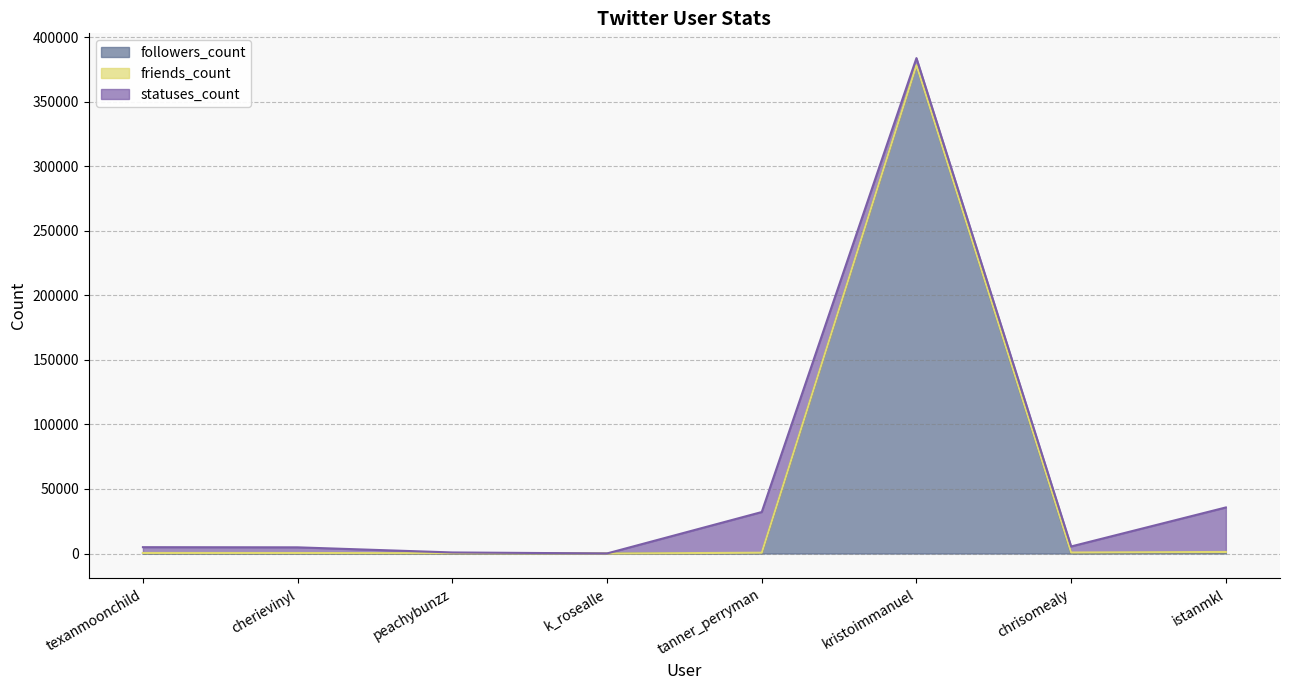

What is the value of the statuses_count point at the 2nd from the left?

4386